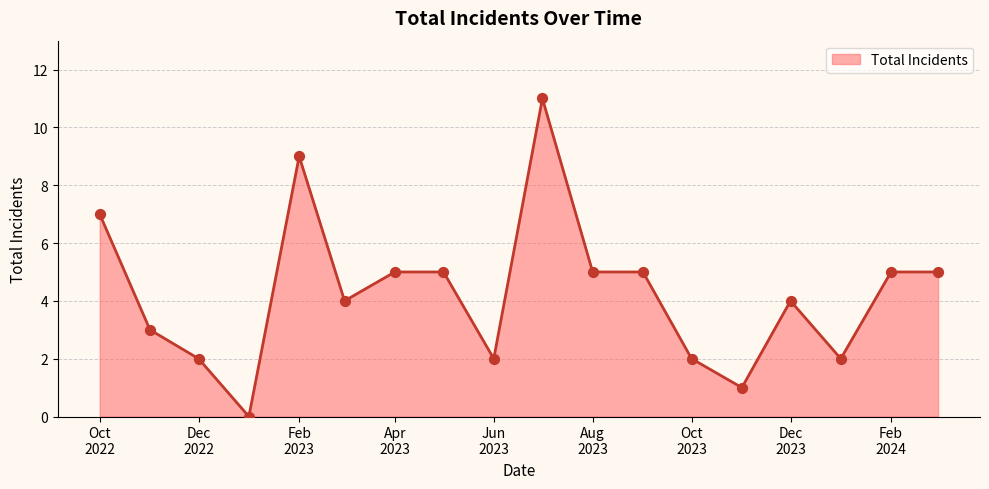

What is the maximum value shown in the chart?

11